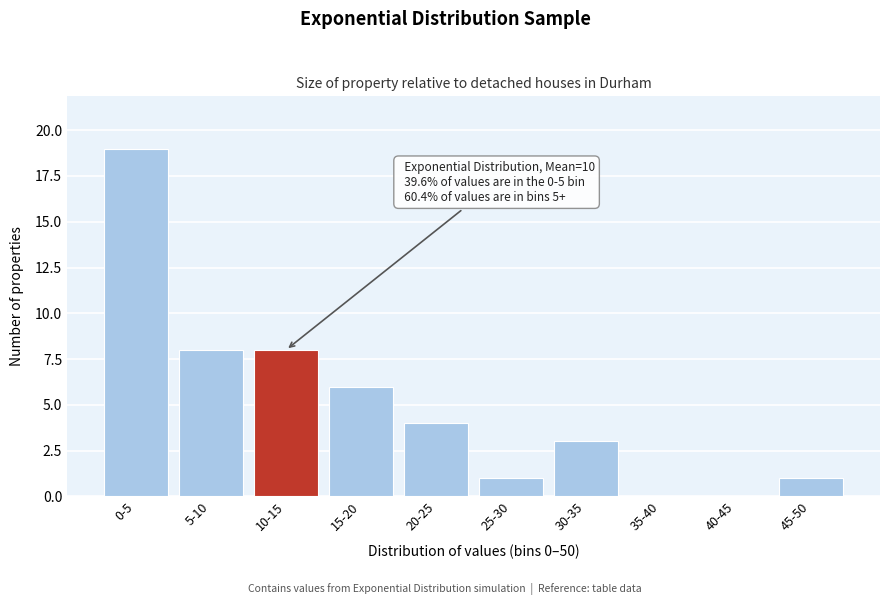

Reading right to left, extract all data points from this chart.

45-50=1	40-45=0	35-40=0	30-35=3	25-30=1	20-25=4	15-20=6	10-15=8	5-10=8	0-5=19